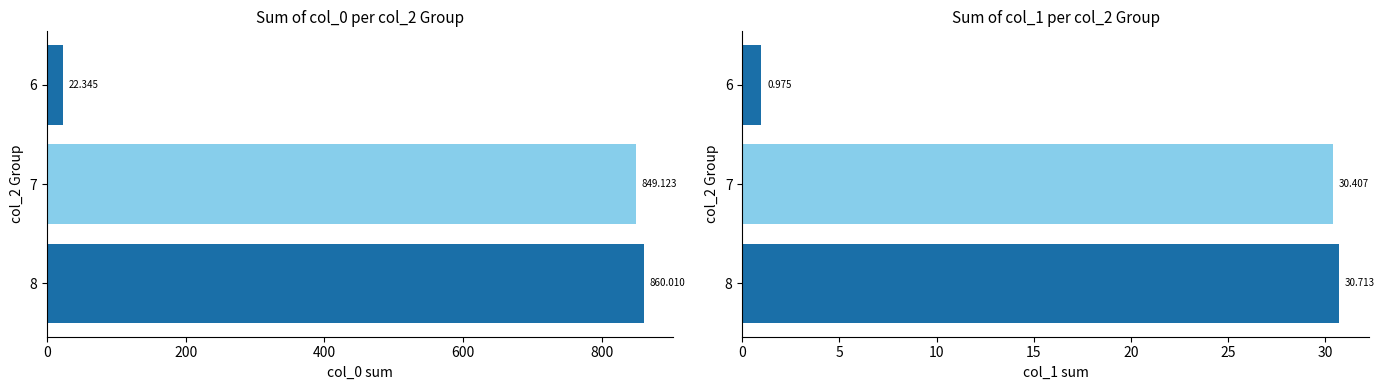

Which series changed the most between 200 and 400?

col_0 (sum)